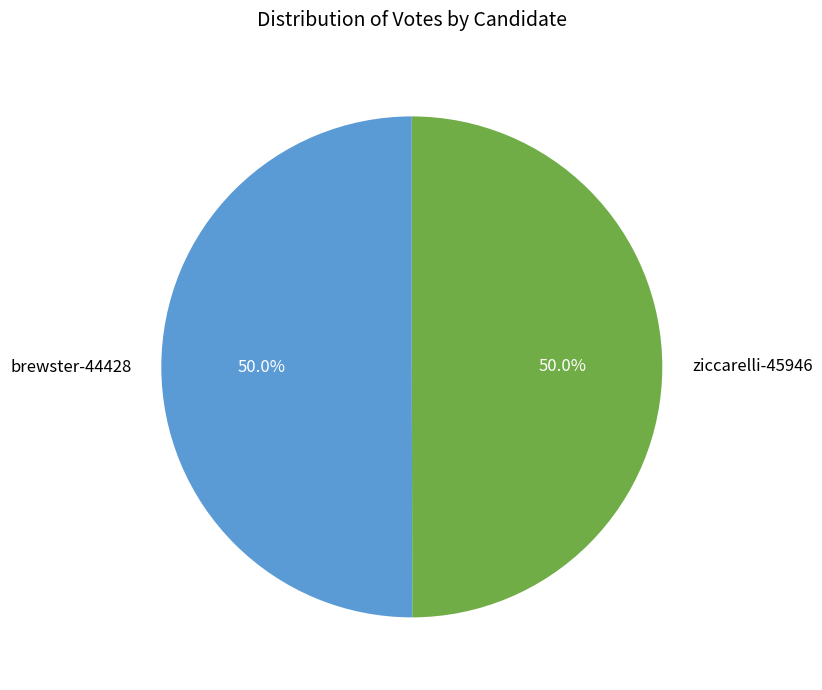

Approximately how many times larger is the value at ziccarelli-45946 compared to brewster-44428?

1.0